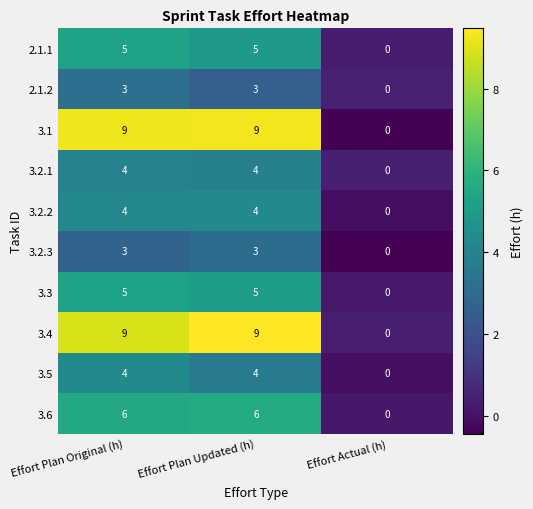

What is the spread (max minus min) of values at Effort Plan Original (h)?

6